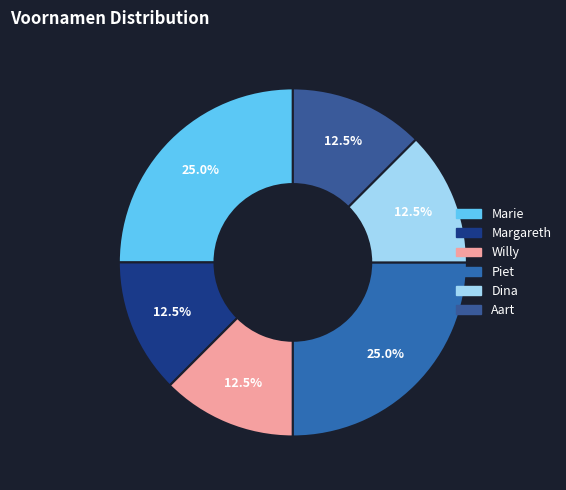

Is it true that Margareth is 12% of the pie?

True